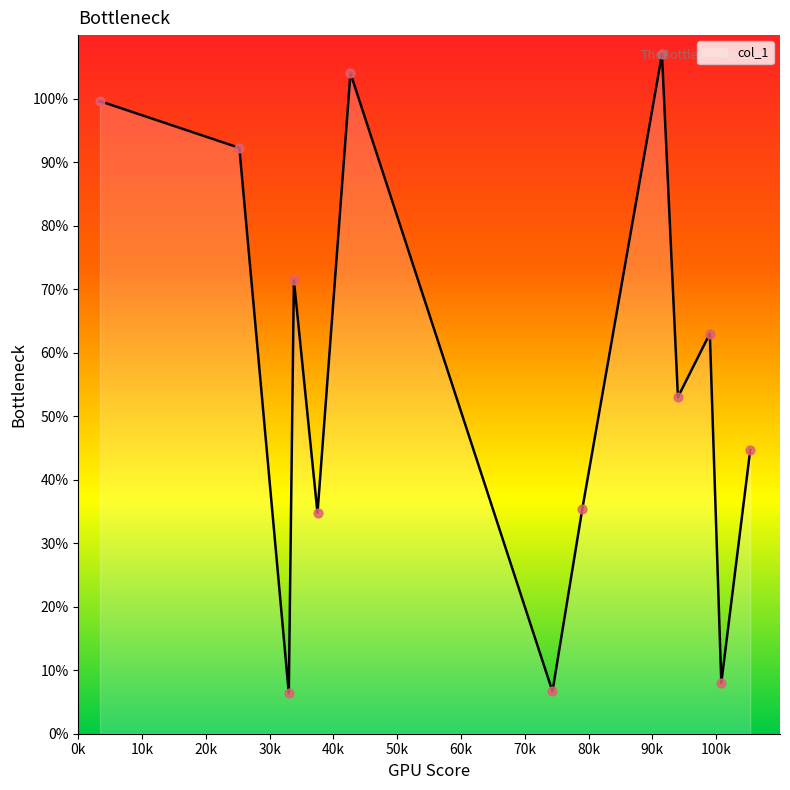

What is the greatest value displayed?

107.0